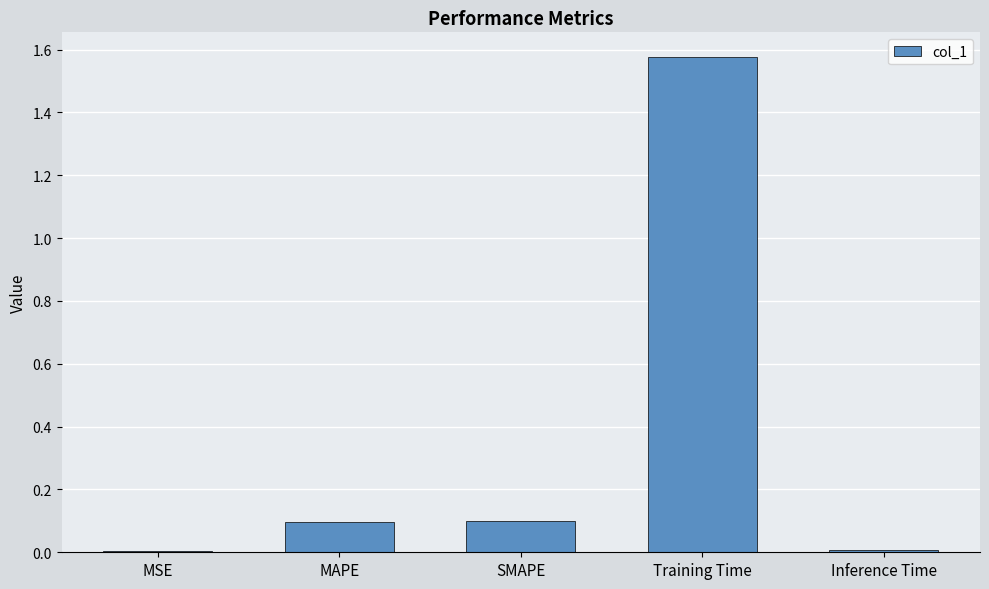

The value at MAPE is 0.2. True or false?

False